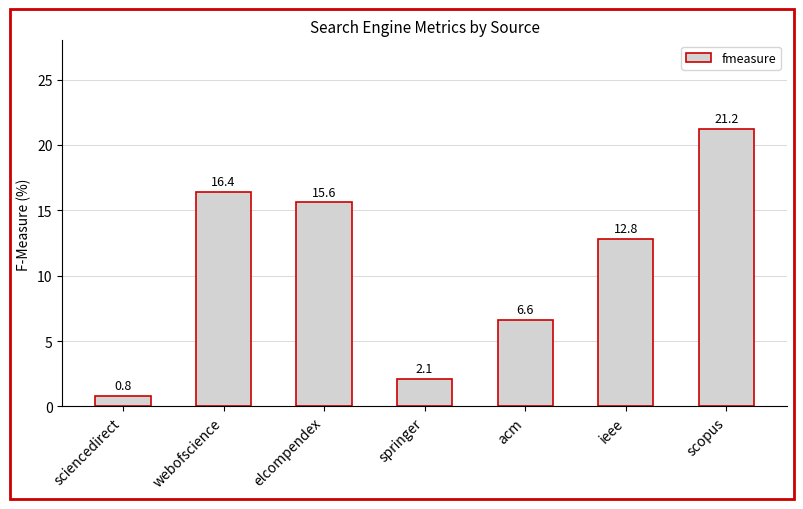

What is the change in value from elcompendex to springer?

-13.5